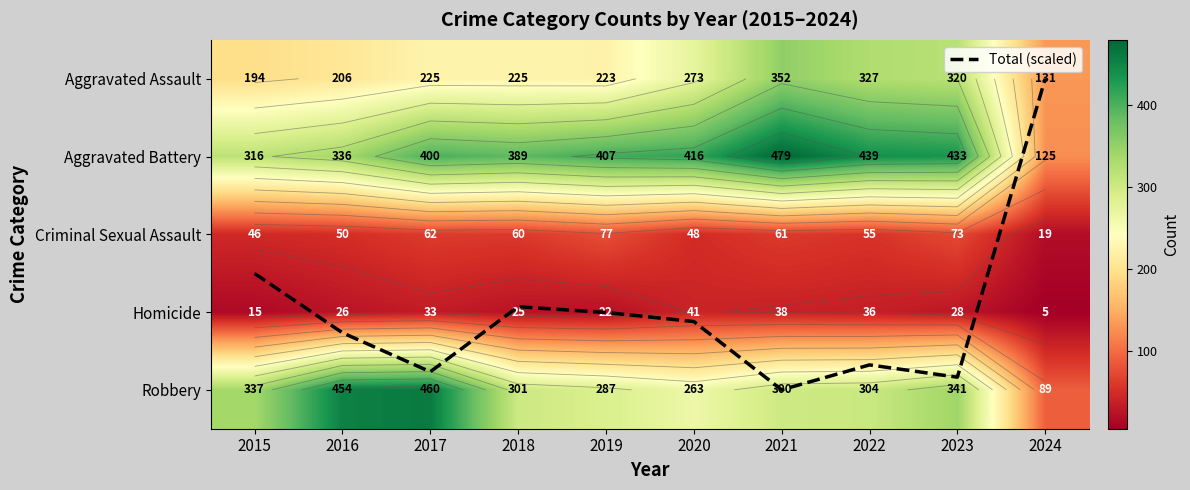

List the labels in order of Robbery value, largest first.

2017, 2016, 2023, 2015, 2022, 2018, 2021, 2019, 2020, 2024